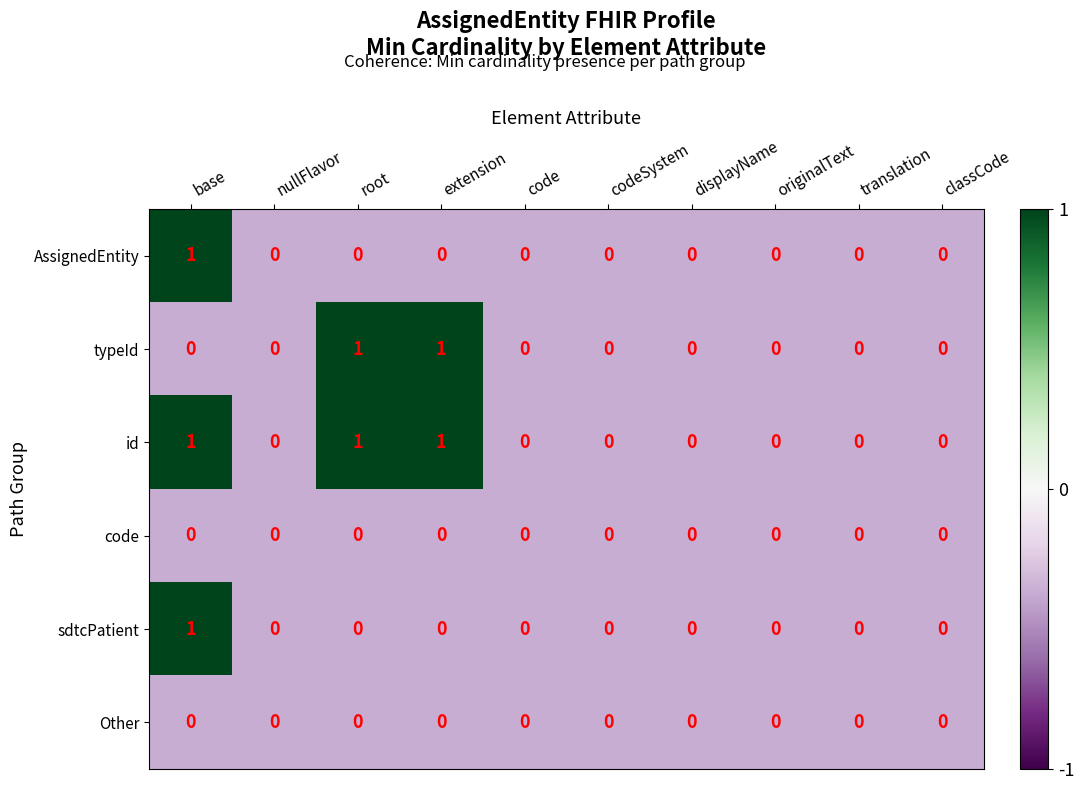

At which category is the sum across all series the highest?

base